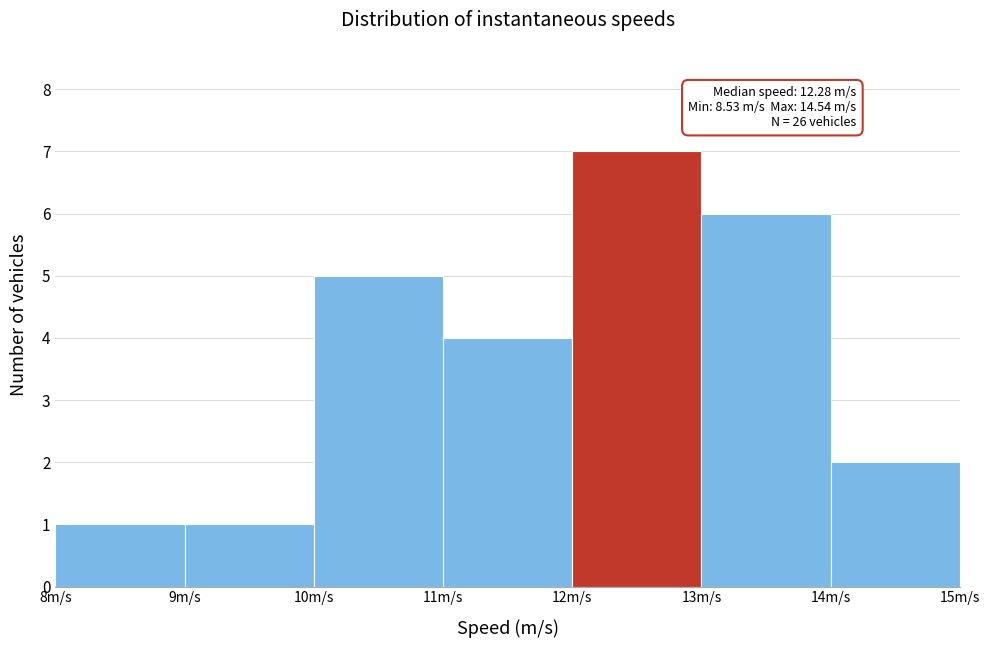

Over which range of the x-axis is the bar tallest?

12 to 13